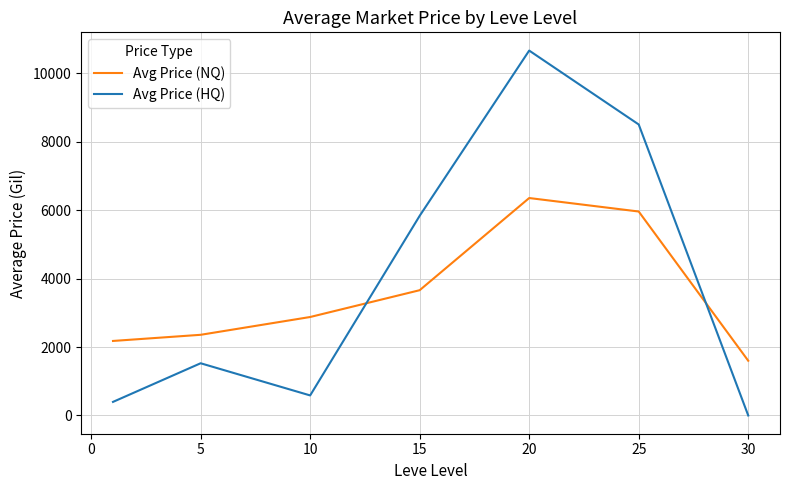

Count the number of categories in the chart.

7